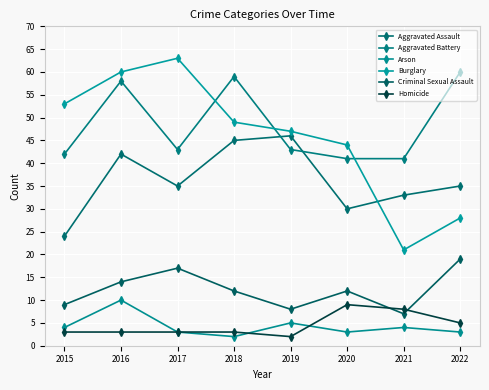

True or false: Homicide has more than 0 interior local peaks.

True